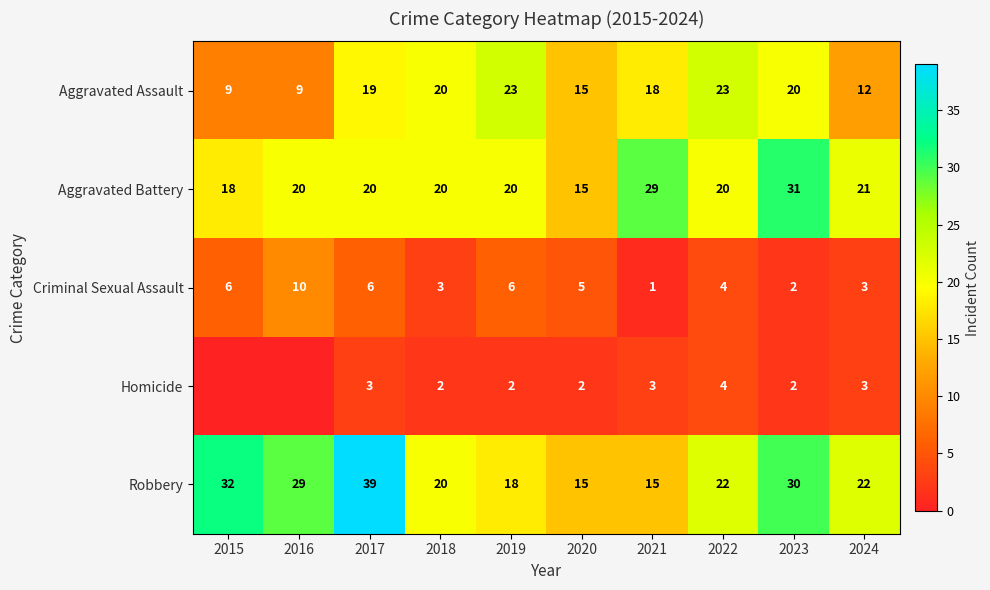

Where does the Criminal Sexual Assault series first go above 5?

2015